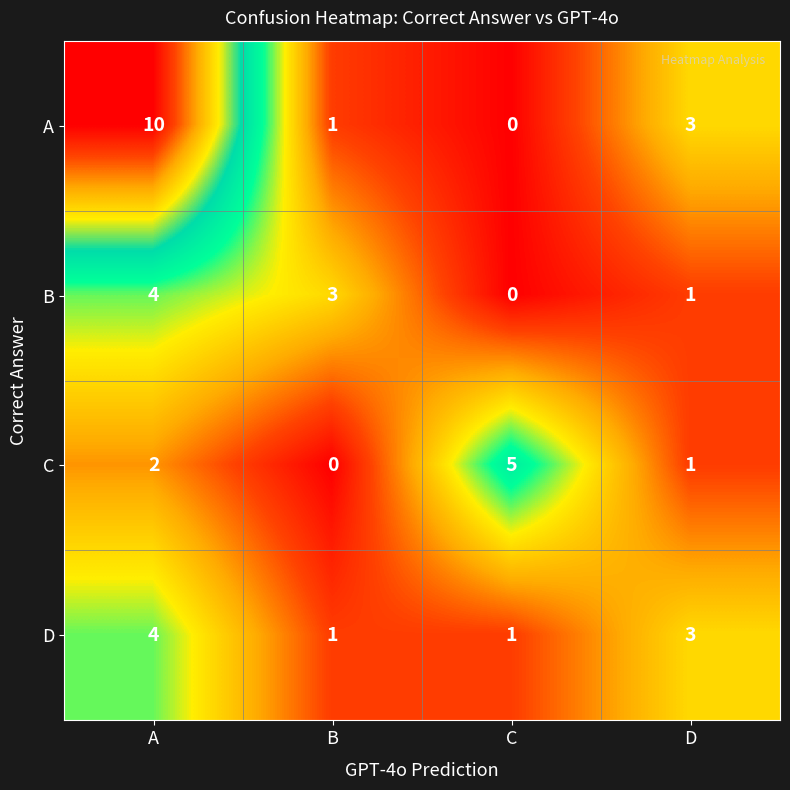

The C series shows 1 at A. True or false?

False